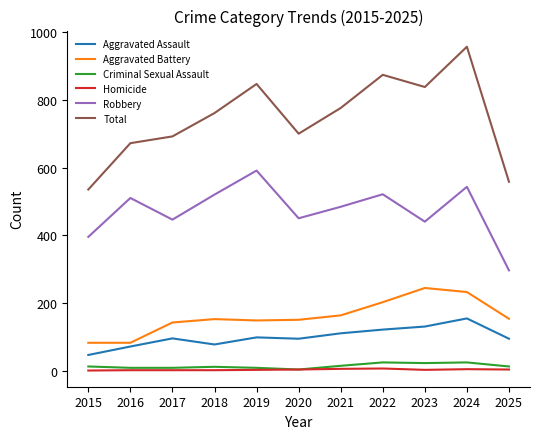

True or false: Criminal Sexual Assault and Robbery intersect in this chart.

False